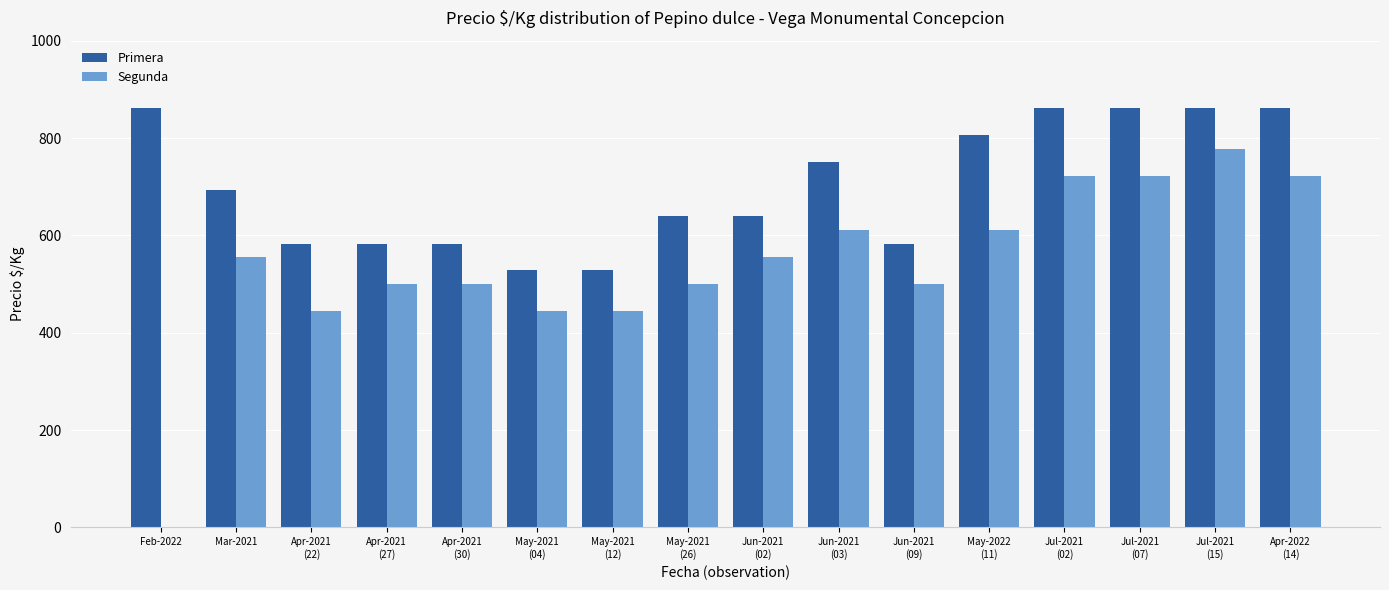

Reading left to right, extract all data points from this chart.

Primera: 861	694	583	583	583	528	528	639	639	750	583	806	861	861	861	861
Segunda: 0	556	444	500	500	444	444	500	556	611	500	611	722	722	778	722